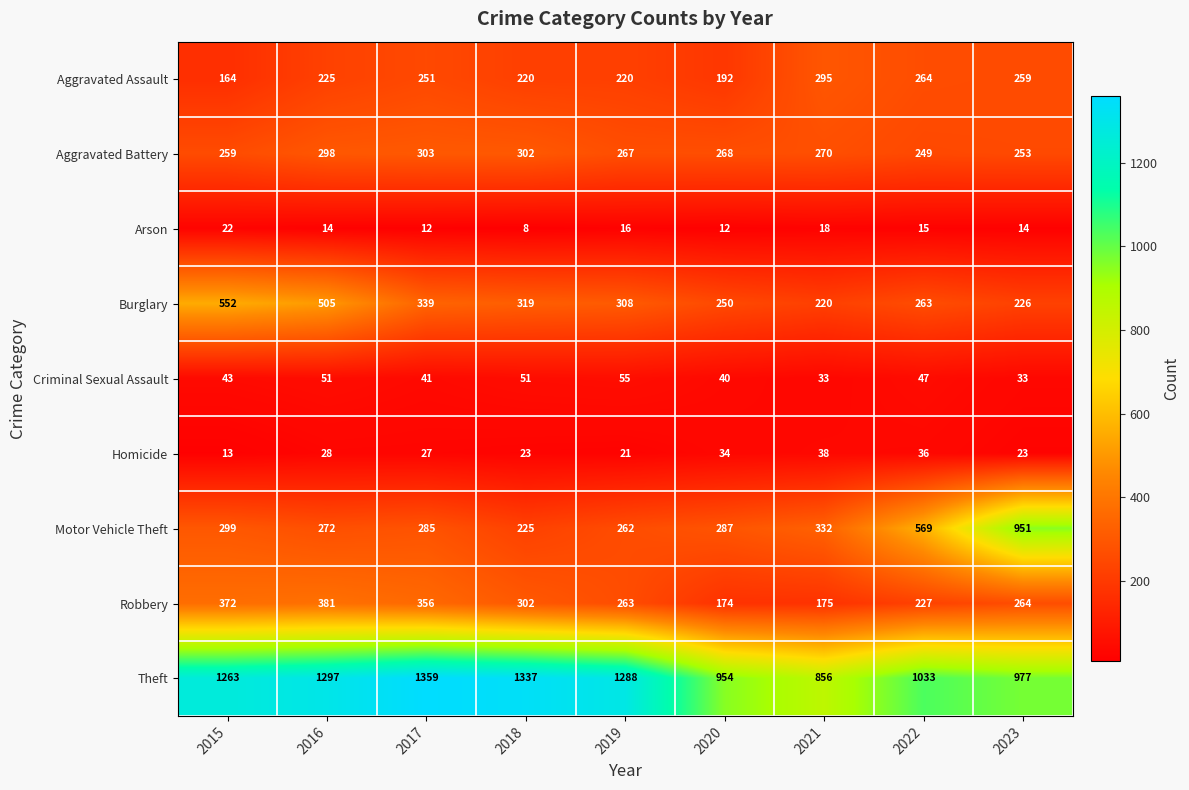

Which category has the lowest value in the Theft series?

2021